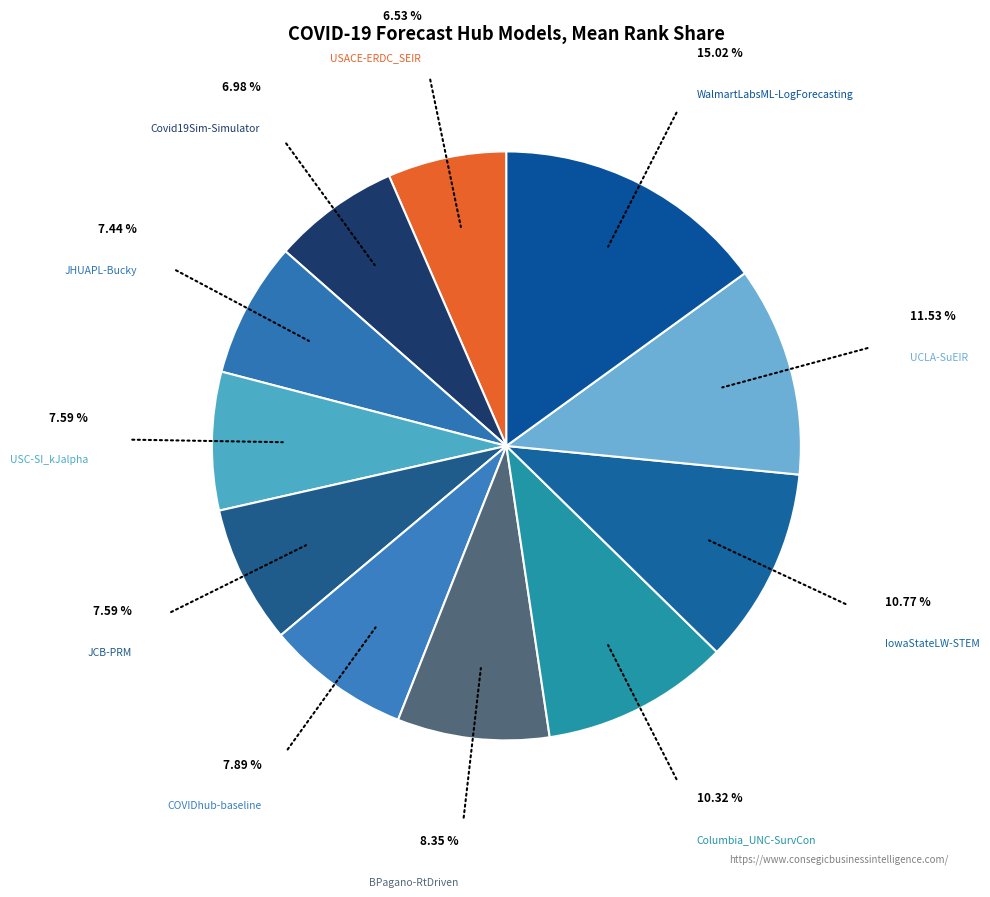

Count the number of slices in the pie.

11